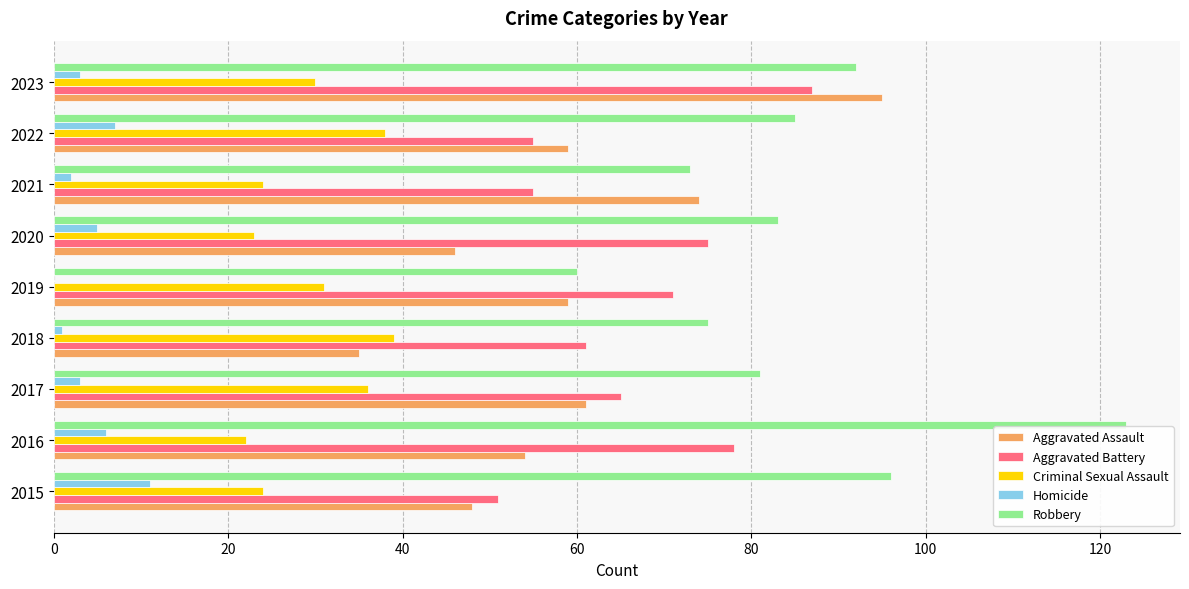

What is the sum of all Aggravated Assault values?

531